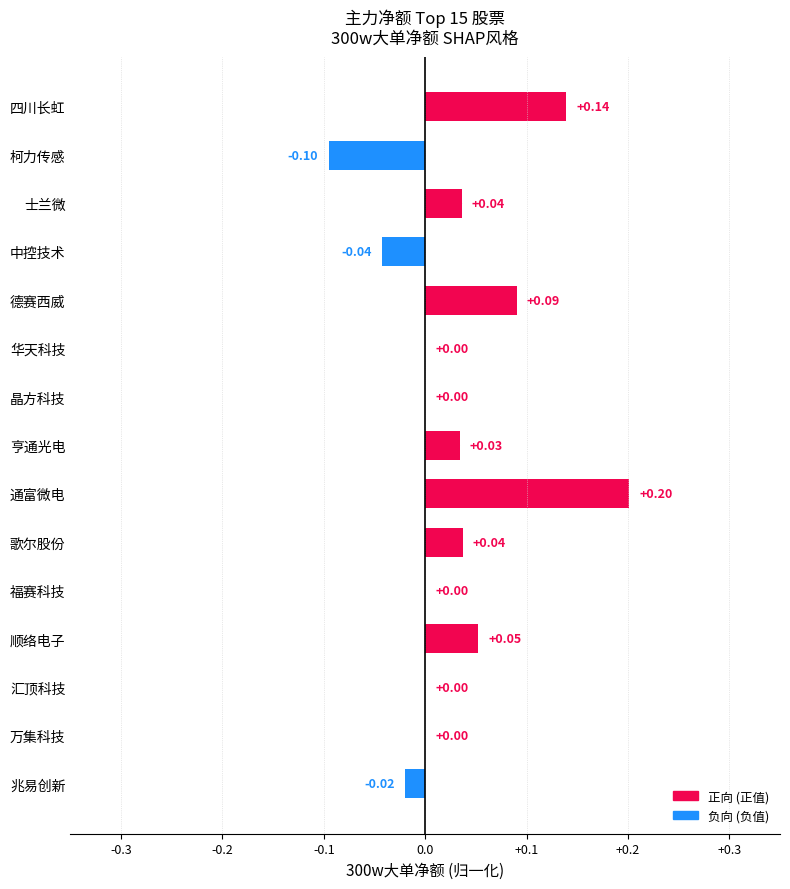

What is the sum of all values?

0.4